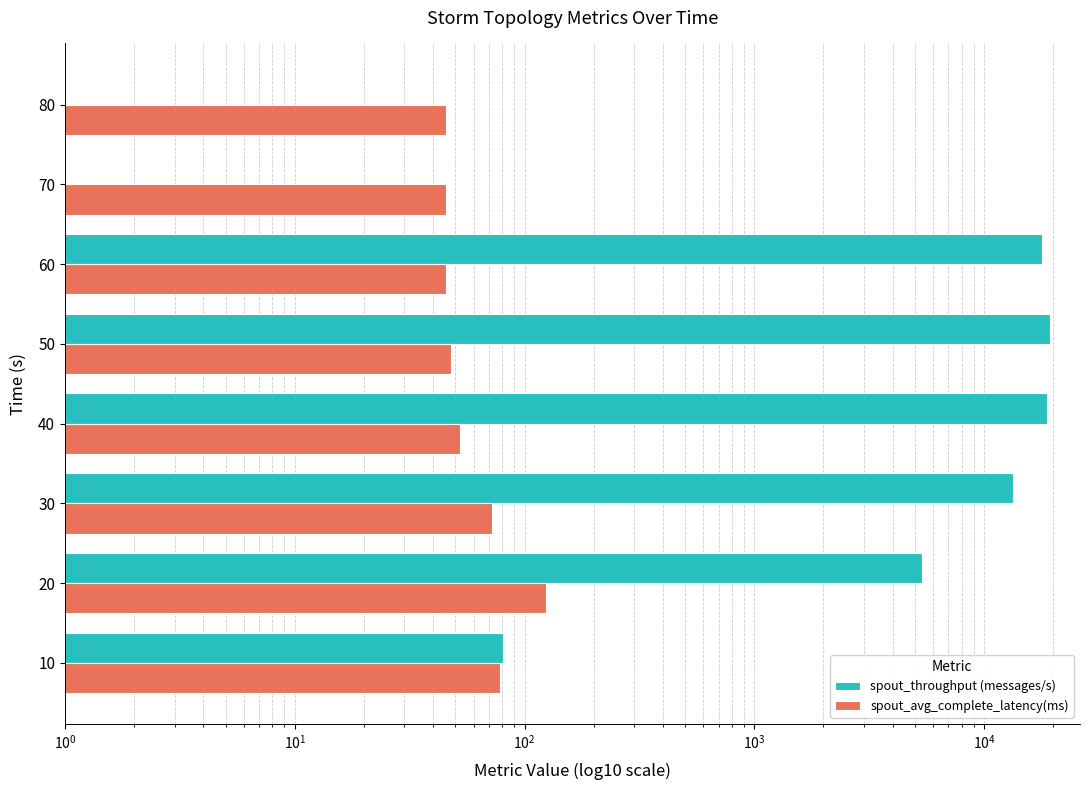

Rank the series by their average value, from highest to lowest.

spout_throughput (messages/s), spout_avg_complete_latency(ms)